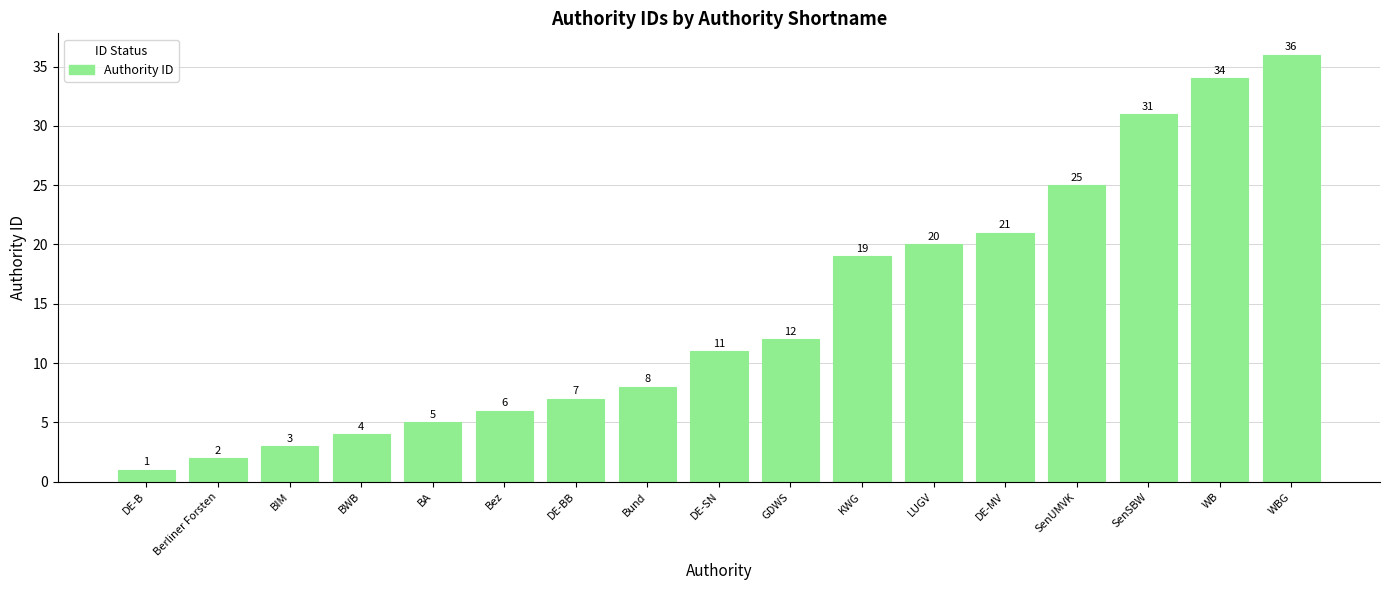

What is the change in value from BIM to KWG?

+16